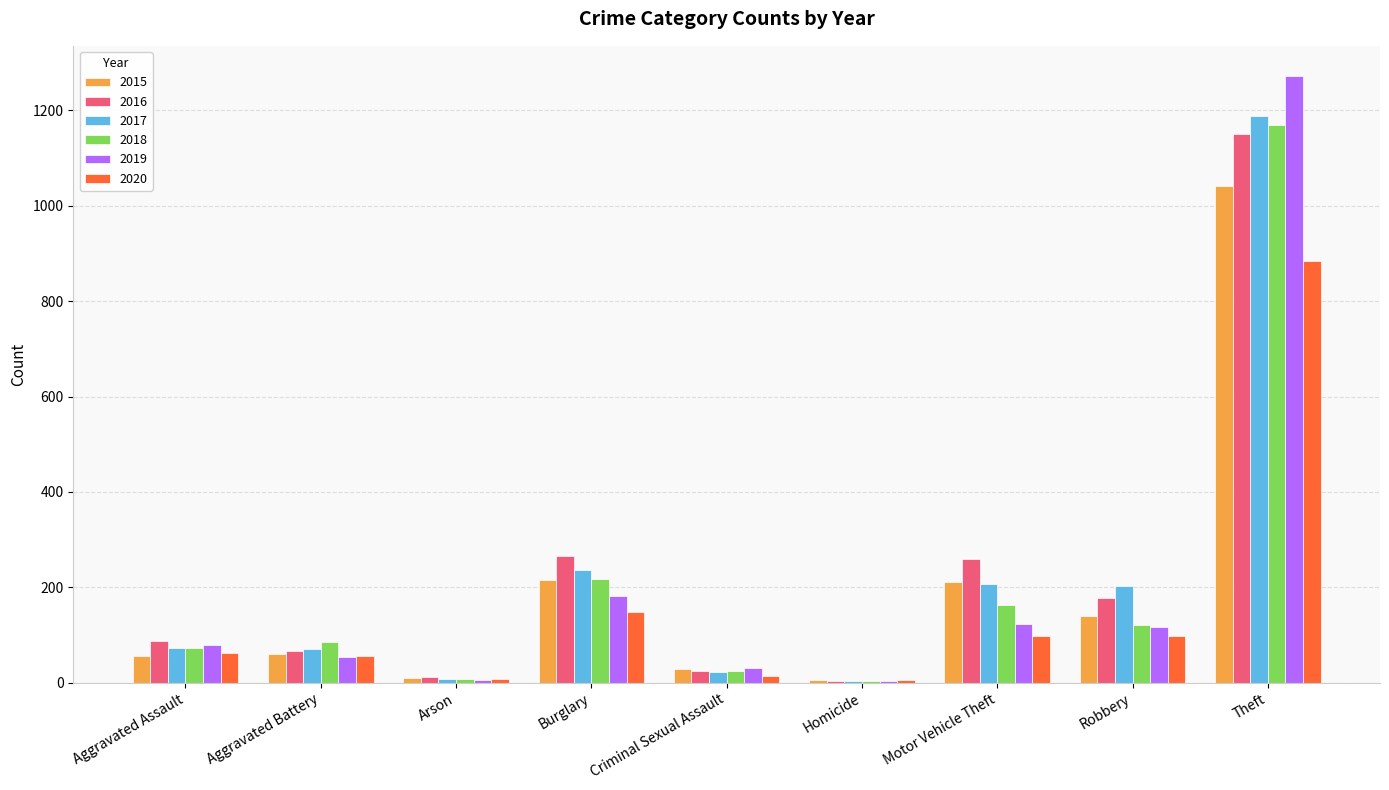

What is the spread (max minus min) of values at Homicide?

1